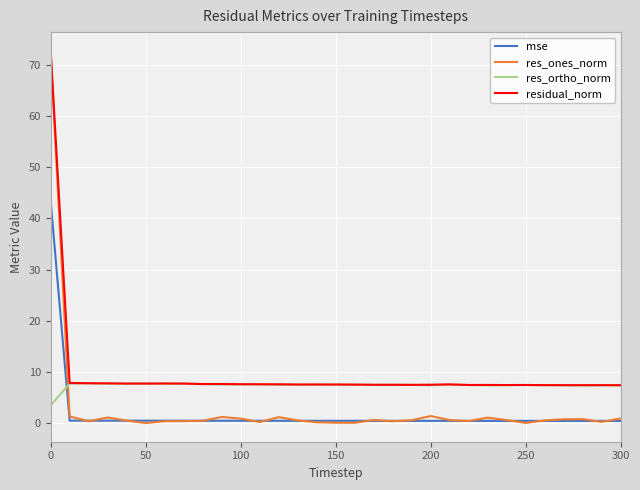

True or false: mse and residual_norm intersect in this chart.

False